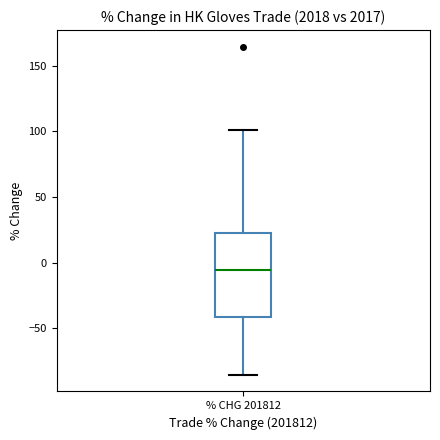

Read this box plot against the y-axis: the position of the median line, the range covered by the box, and the ends of both whiskers. The values are not printed on the chart, so give them approximately, as read against the axis.

median -5, box -40 to 25, whiskers -85 to 100